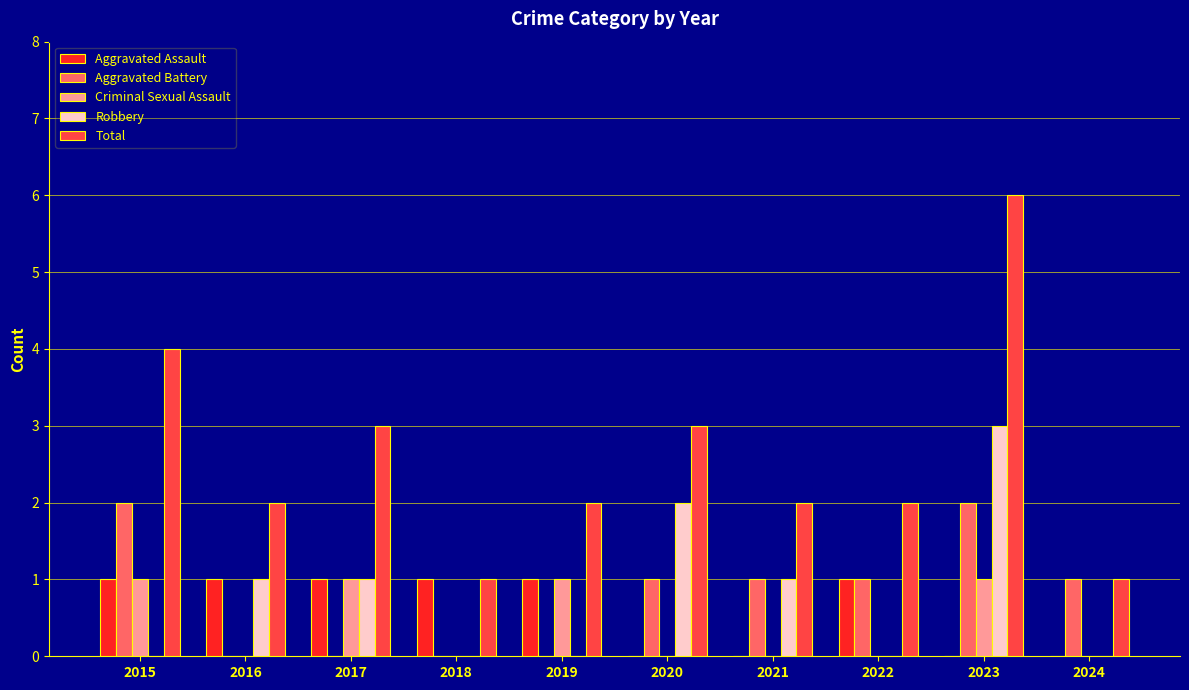

Reading left to right, list all the values displayed in this chart.

Aggravated Assault: 2015=1	2016=1	2017=1	2018=1	2019=1	2020=0	2021=0	2022=1	2023=0	2024=0
Aggravated Battery: 2015=2	2016=0	2017=0	2018=0	2019=0	2020=1	2021=1	2022=1	2023=2	2024=1
Criminal Sexual Assault: 2015=1	2016=0	2017=1	2018=0	2019=1	2020=0	2021=0	2022=0	2023=1	2024=0
Robbery: 2015=0	2016=1	2017=1	2018=0	2019=0	2020=2	2021=1	2022=0	2023=3	2024=0
Total: 2015=4	2016=2	2017=3	2018=1	2019=2	2020=3	2021=2	2022=2	2023=6	2024=1